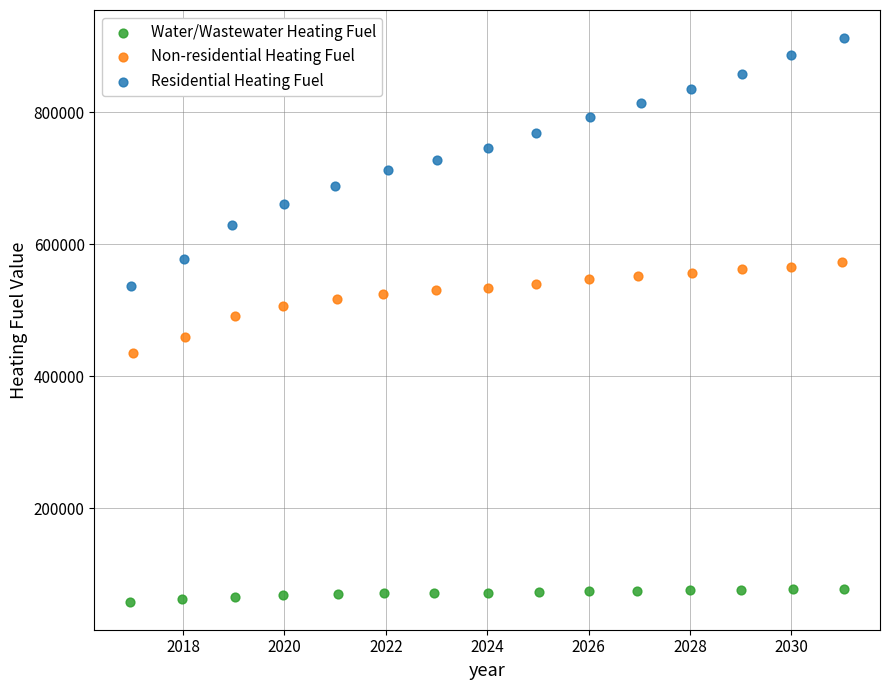

Which series reaches the minimum Y coordinate?

Water/Wastewater Heating Fuel